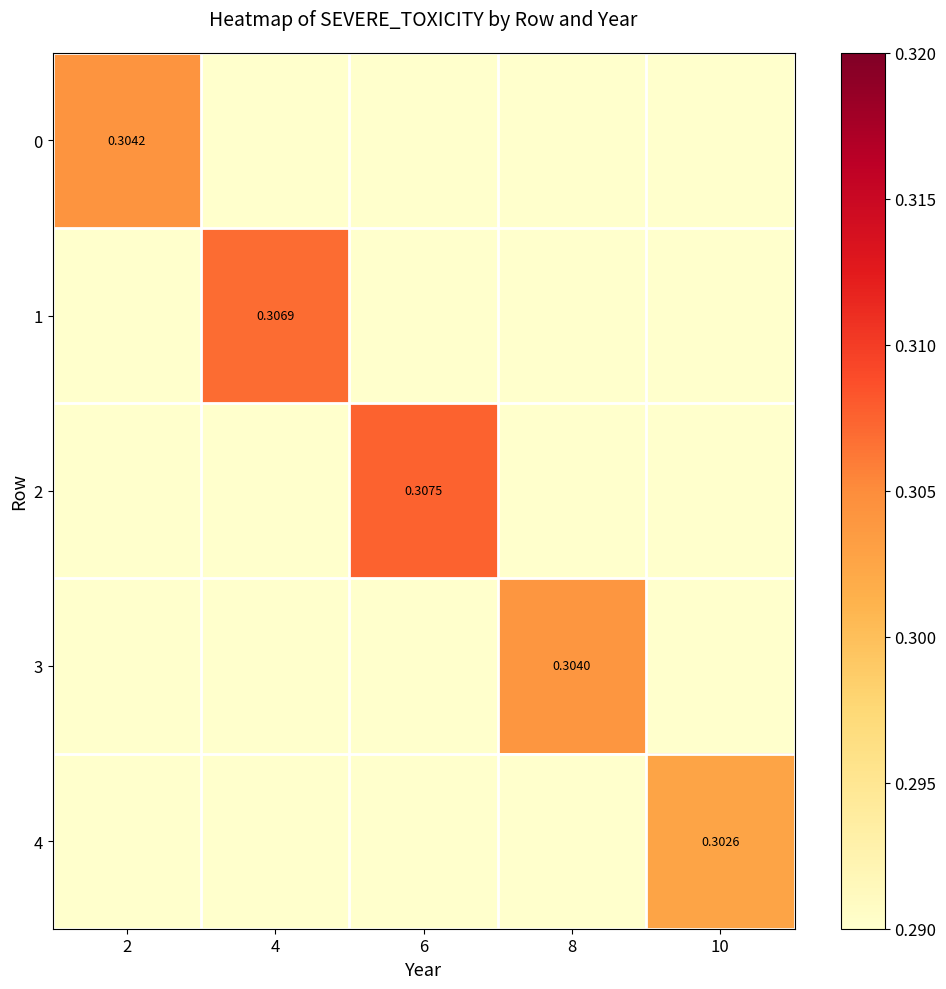

What is the difference between the maximum and minimum values in the 2 series?

0.3